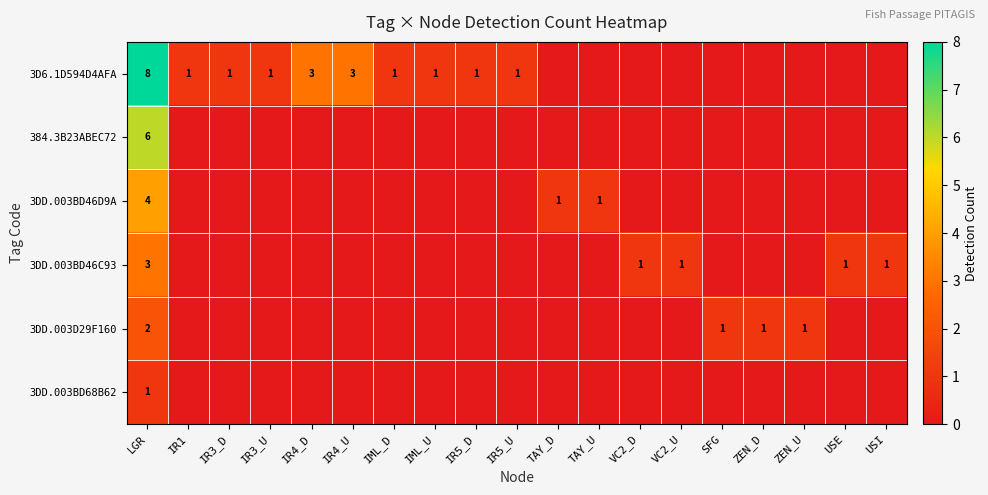

What is the difference between the highest and lowest values at LGR?

7